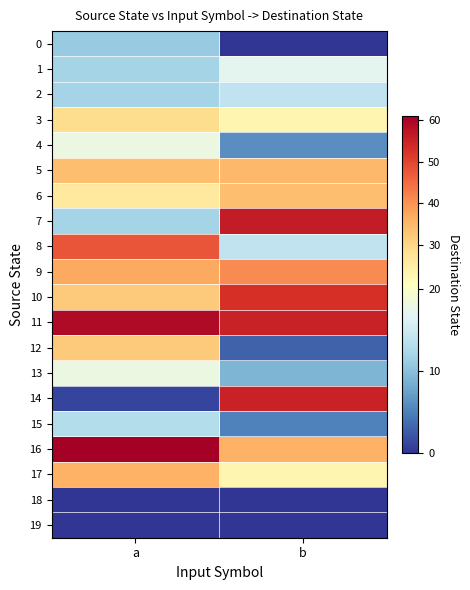

Rank the series at a from lowest to highest value.

18, 19, 14, 0, 1, 2, 7, 15, 4, 13, 6, 3, 10, 12, 5, 17, 9, 8, 11, 16